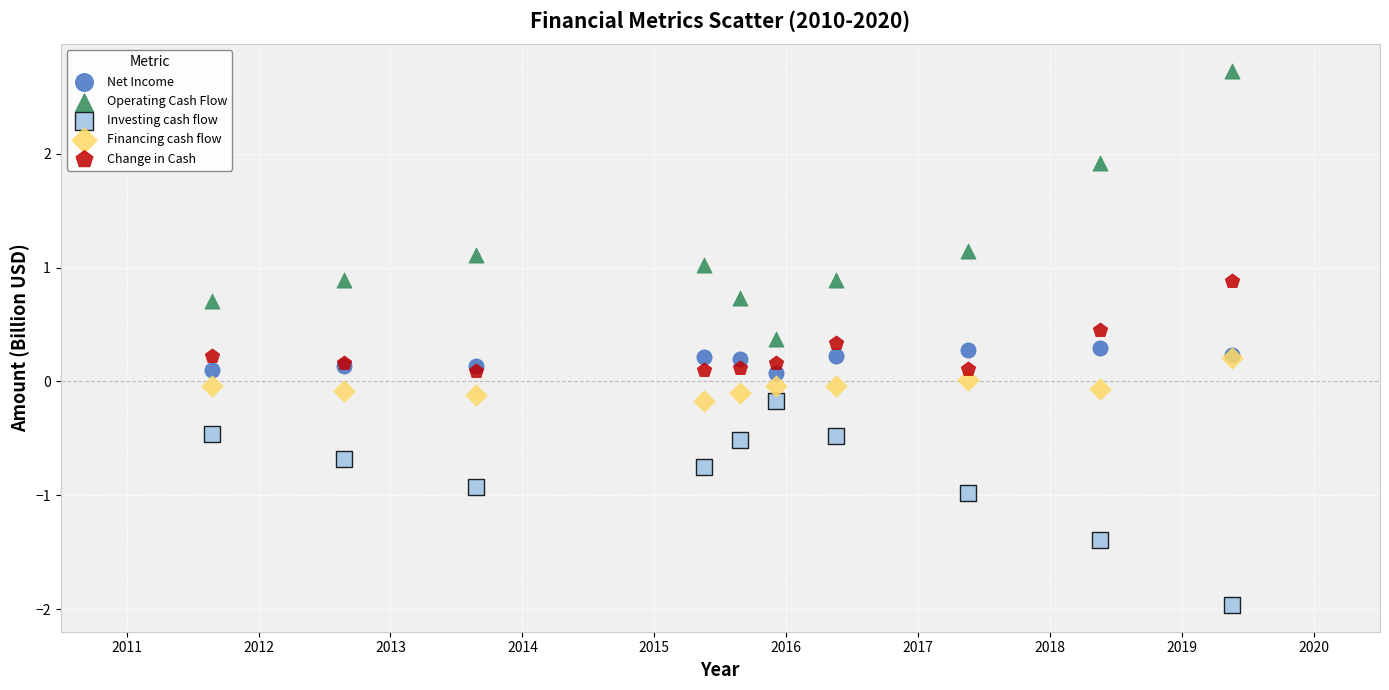

What are all the series names shown in the legend?

Net Income, Operating Cash Flow, Investing cash flow, Financing cash flow, Change in Cash